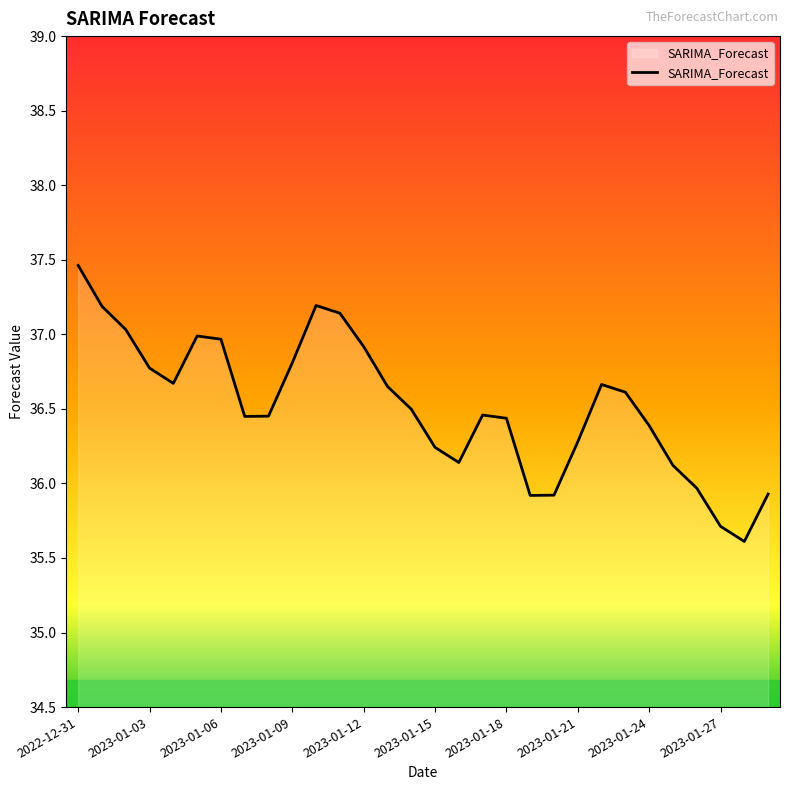

How many interior local valleys (lower than both neighbors) does the data have?

5